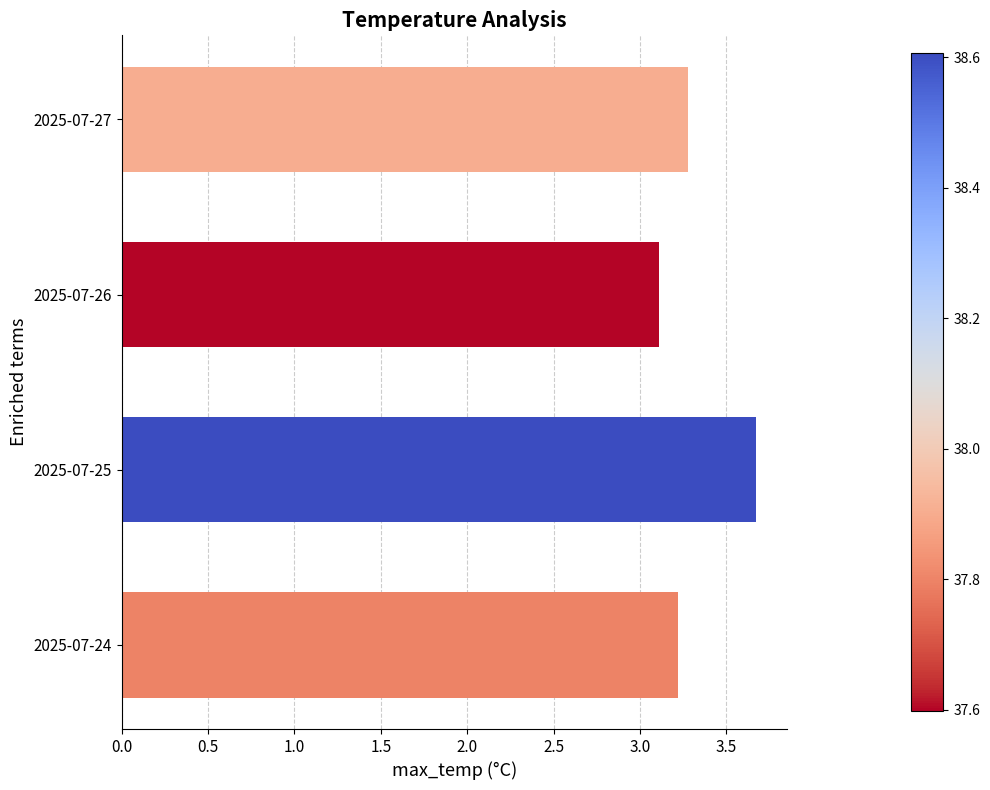

What is the approximate value at 2025-07-25?

3.7